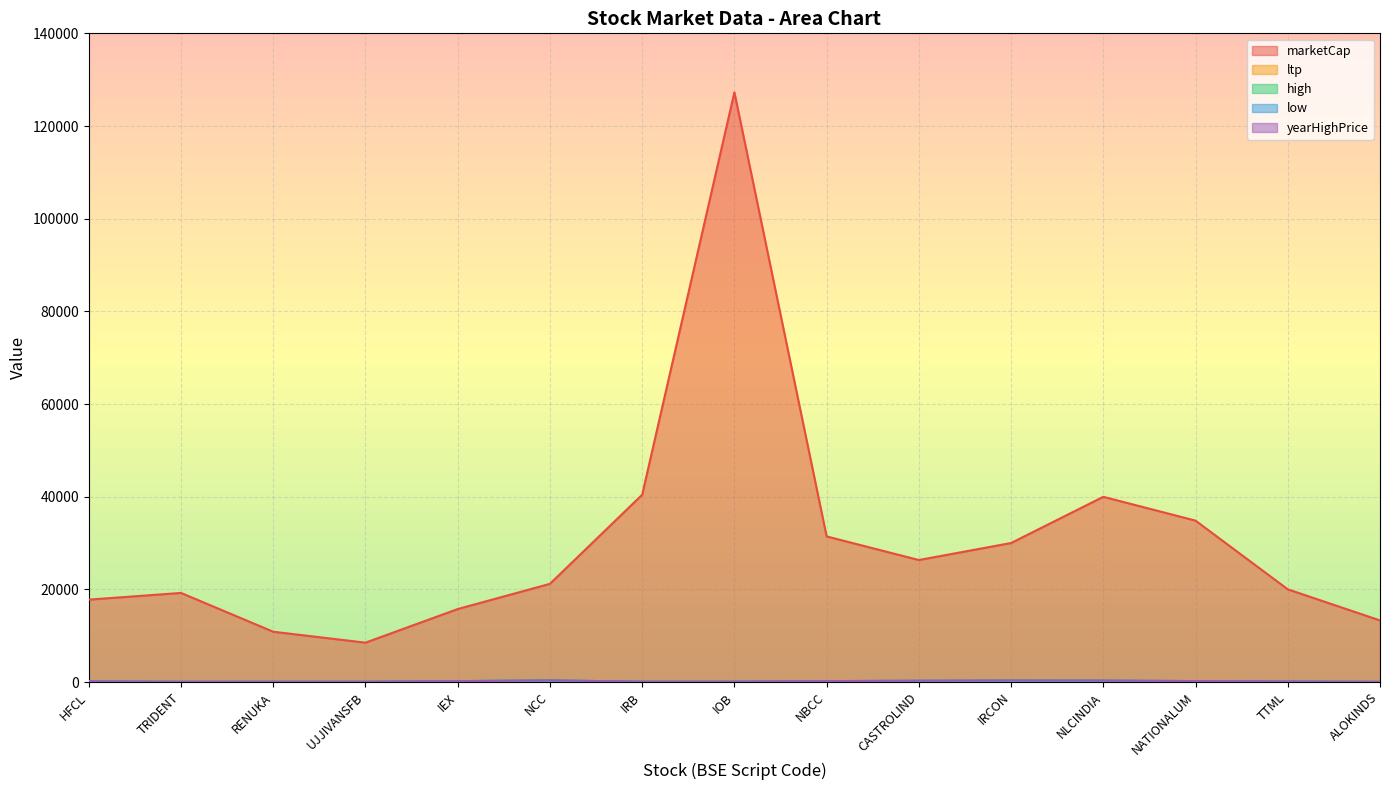

True or false: marketCap and low cross at least once.

False